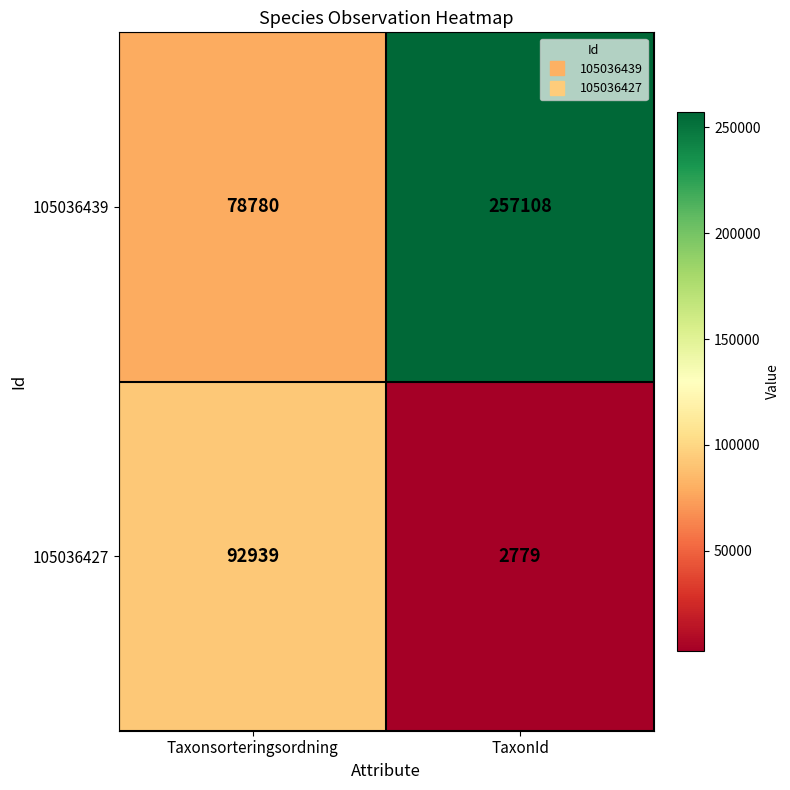

Which series has the largest total across all categories?

105036439